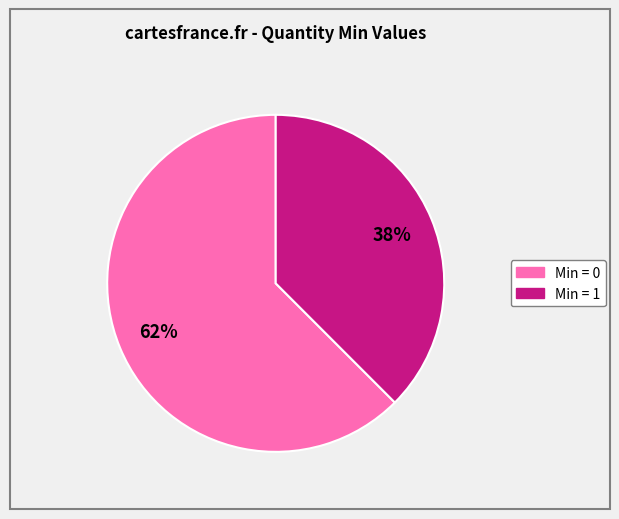

Count the number of slices in the pie.

2